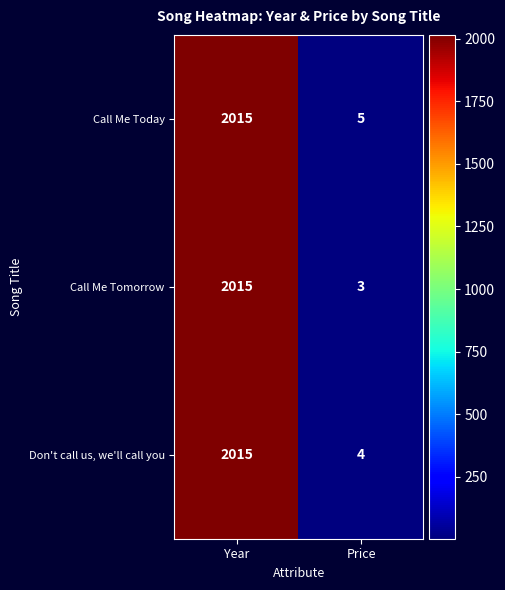

What is the sum of all Call Me Today values?

2020